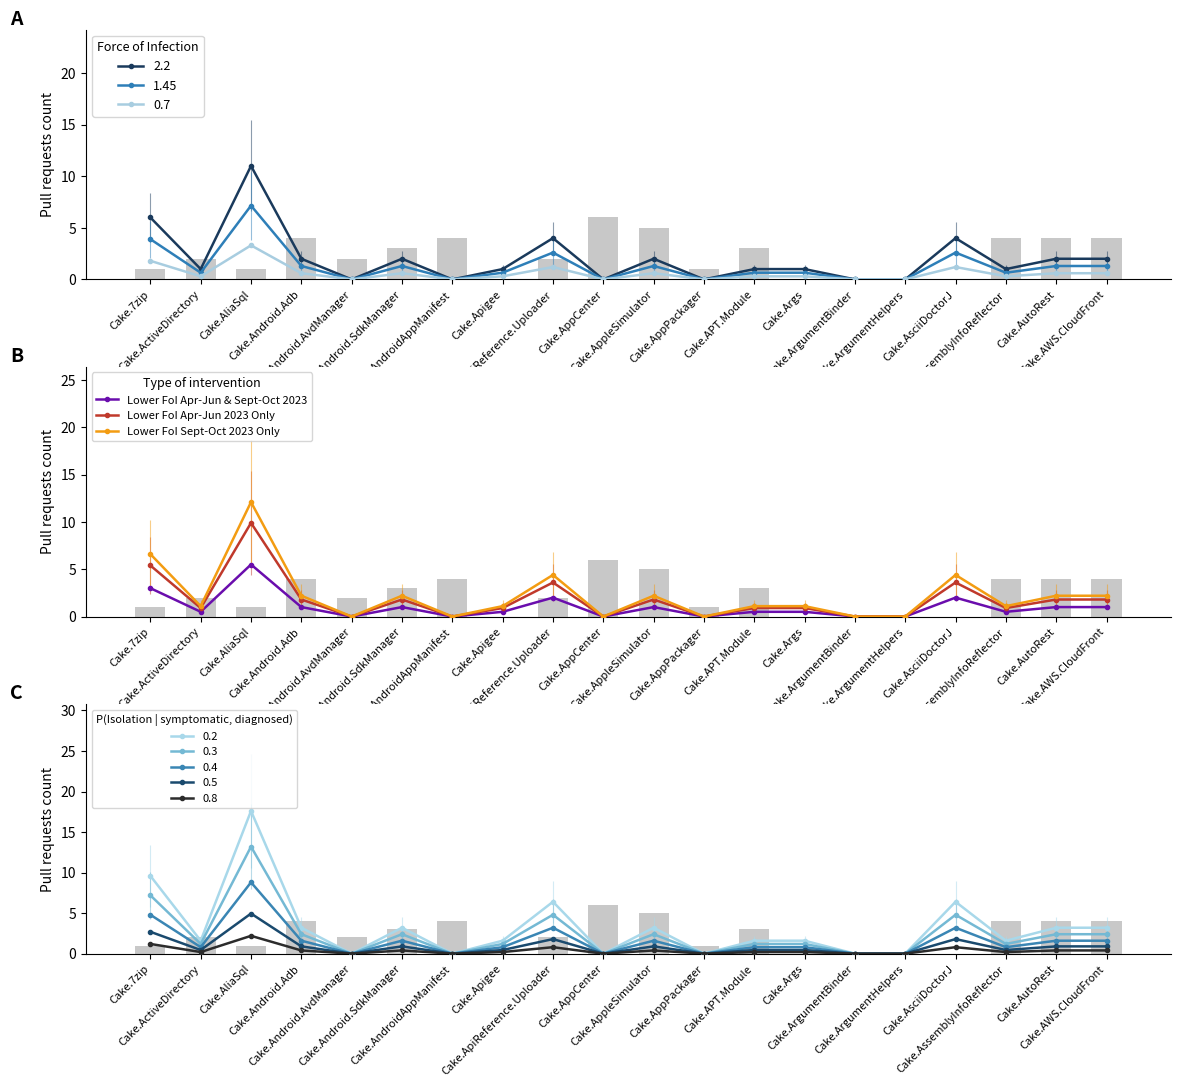

What is the value of the Lower FoI Apr-Jun 2023 Only bar at the 9th from the left?

3.6